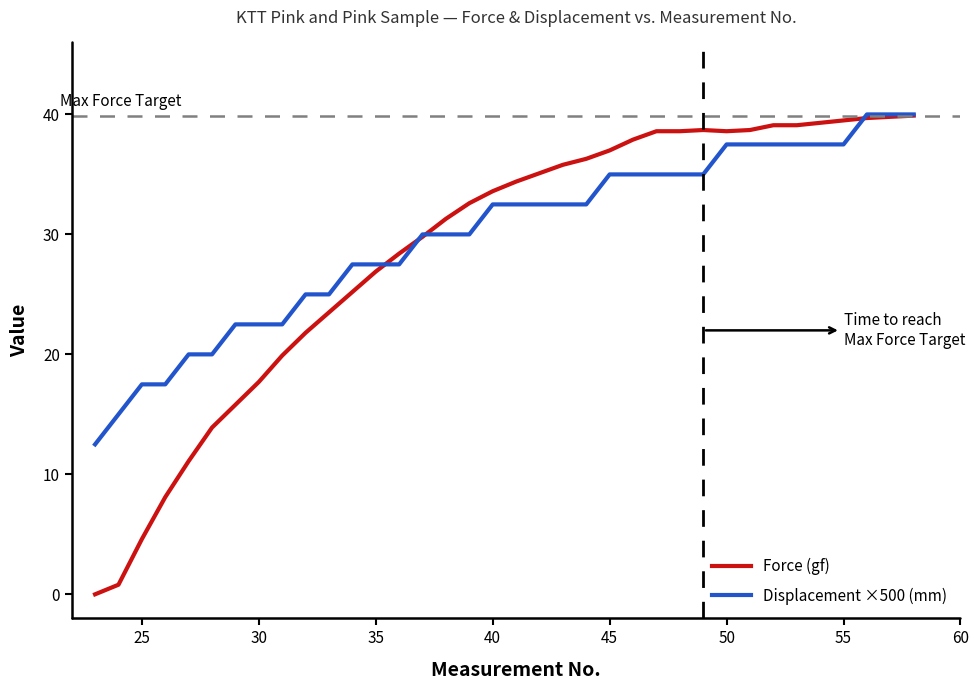

Which series has the widest spread of values?

Force (gf)